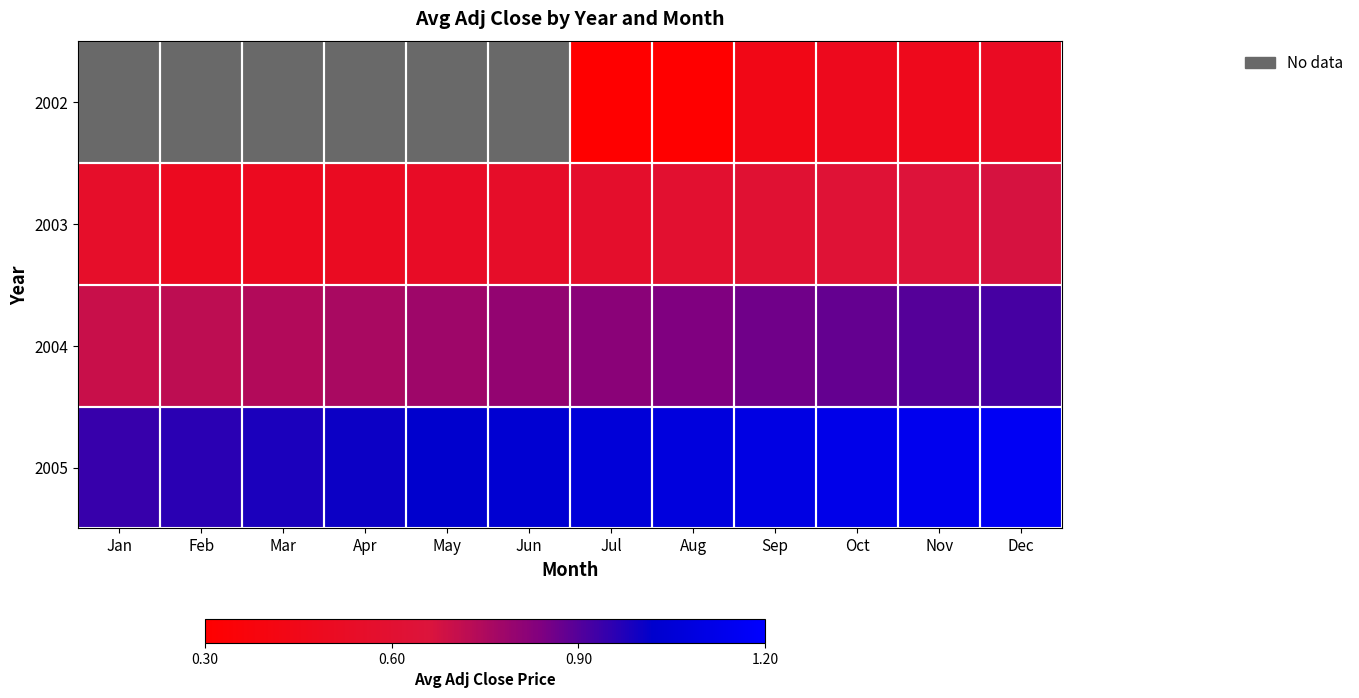

Rank the series by their maximum value, from lowest to highest.

2002, 2003, 2004, 2005